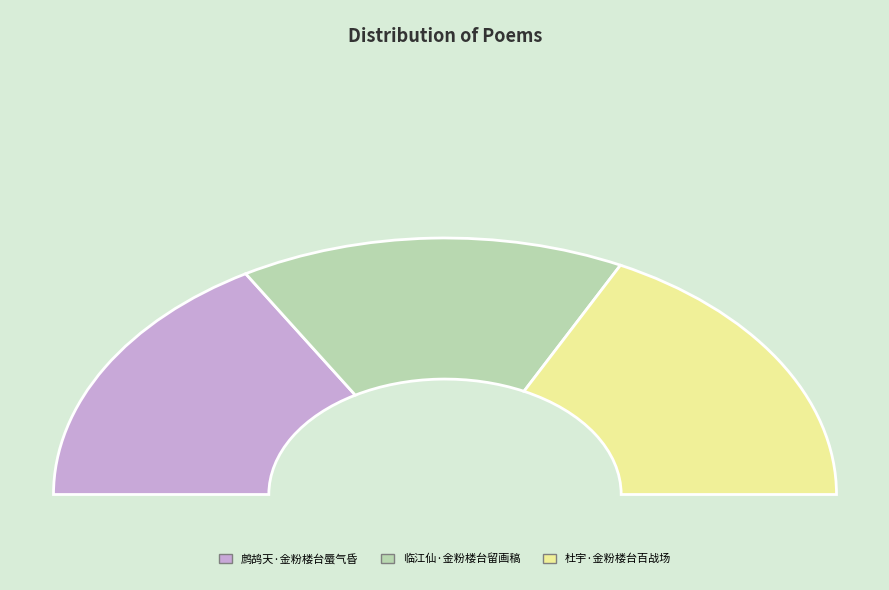

True or false: 临江仙·金粉楼台留画稿 accounts for 38% of the total.

False